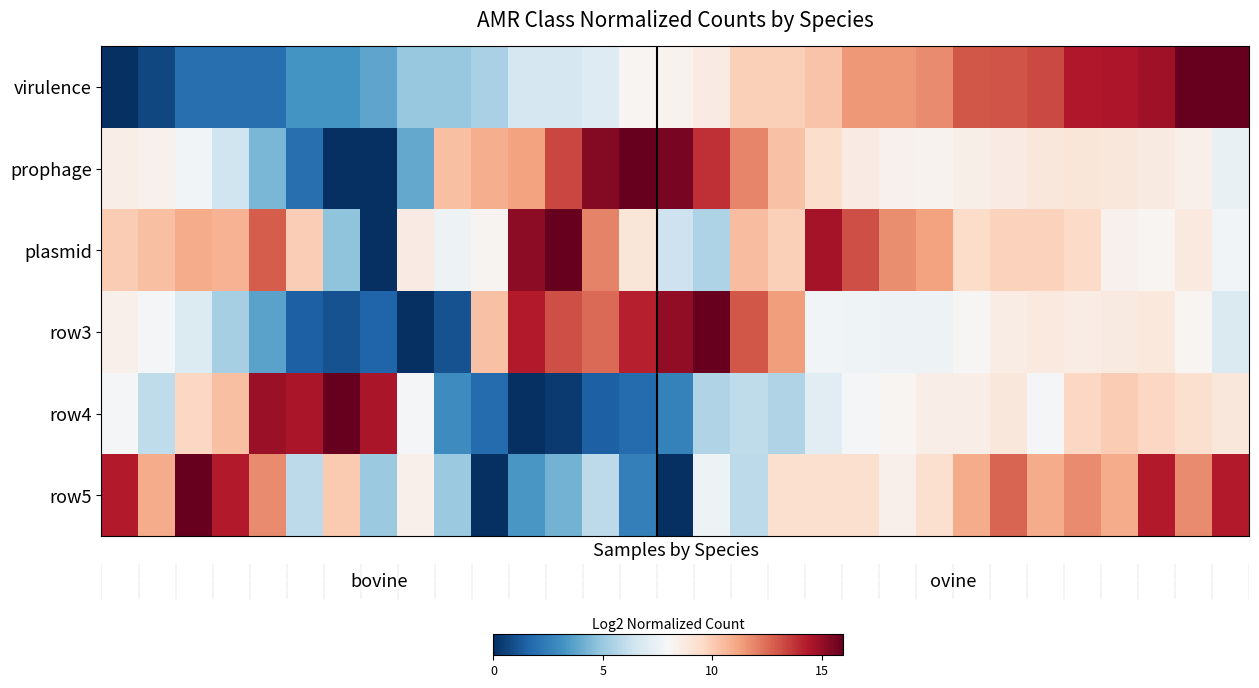

Reading left to right, list all the values displayed in this chart.

virulence: 0.0	0.7	2.0	2.0	2.0	3.2	3.2	3.8	5.0	5.0	5.4	6.6	6.6	7.0	8.2	8.3	8.7	9.9	9.9	10.3	11.4	11.4	11.8	13.0	13.0	13.3	14.4	14.4	14.8	16.0	16.0
prophage: 8.5	8.4	7.8	6.4	4.3	2.0	0.0	0.0	3.9	10.4	10.9	11.2	13.4	15.4	16.0	15.6	13.8	11.9	10.3	9.4	8.6	8.3	8.3	8.5	8.7	8.9	9.0	8.9	8.7	8.4	7.4
plasmid: 10.0	10.4	11.0	10.8	12.8	10.0	4.8	0.0	8.6	7.6	8.2	15.1	16.0	12.0	9.0	6.3	5.5	10.5	9.9	14.6	13.1	11.7	11.2	9.5	9.9	9.8	9.5	8.3	8.2	8.8	7.8
row3: 8.4	7.9	6.9	5.4	3.7	1.5	1.0	1.6	0.0	1.0	10.3	14.3	13.1	12.5	14.2	15.1	16.0	13.0	11.4	7.8	7.6	7.6	7.6	8.1	8.6	8.8	8.6	8.7	8.8	8.2	6.8
row4: 7.8	6.0	9.7	10.4	14.9	14.5	16.0	14.5	7.8	3.0	1.9	0.0	0.4	1.5	1.9	2.6	5.6	6.0	5.6	7.1	7.8	8.2	8.6	8.6	8.9	7.8	9.7	10.0	9.7	9.3	8.9
row5: 14.3	10.9	16.0	14.3	11.8	5.9	10.1	5.1	8.4	5.1	0.0	3.4	4.2	5.9	2.5	0.0	7.6	5.9	9.3	9.3	9.3	8.4	9.3	10.9	12.6	10.9	11.8	10.9	14.3	11.8	14.3